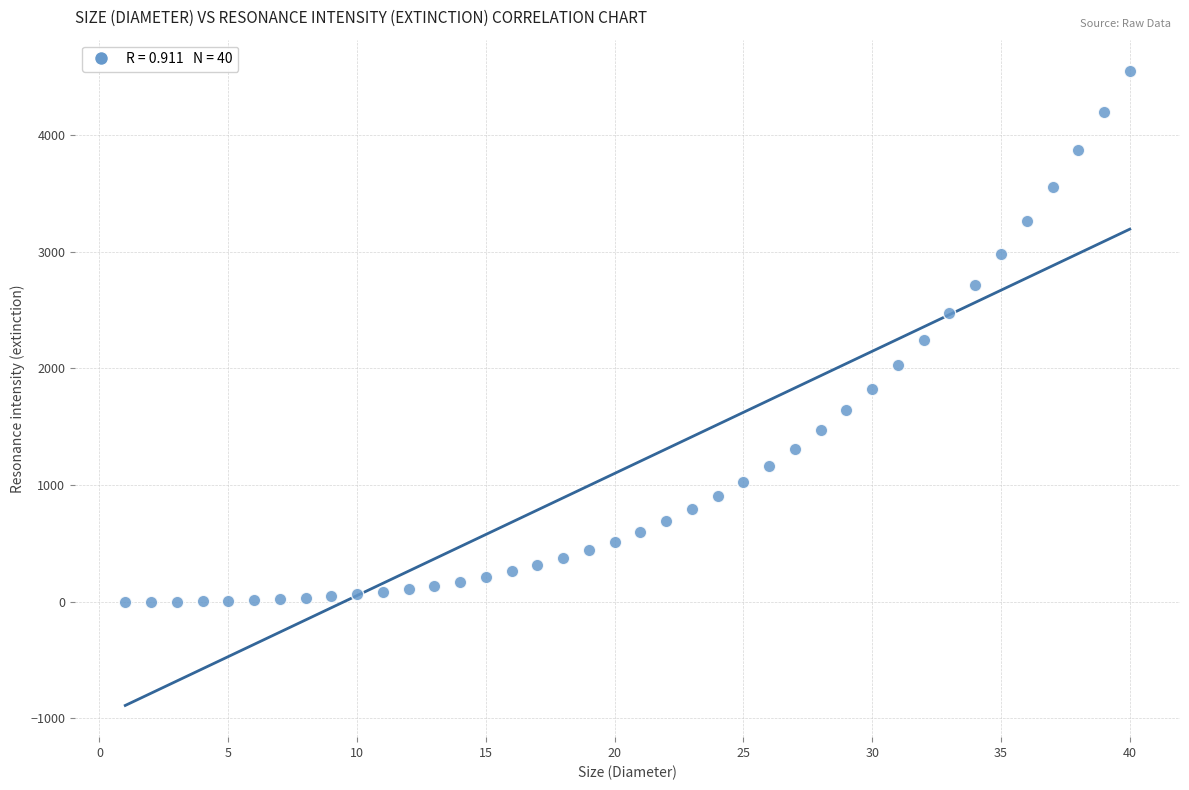

What is the range of Y values (max minus min)?

4547.1